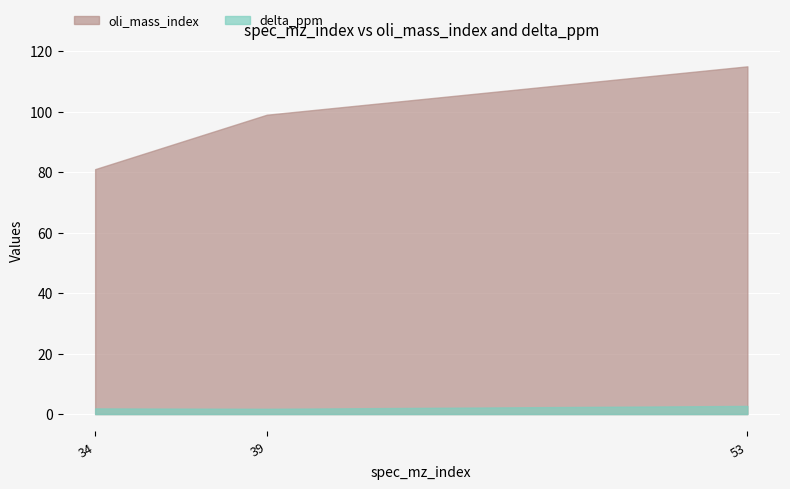

What value does the oli_mass_index series have at 53?

115.0